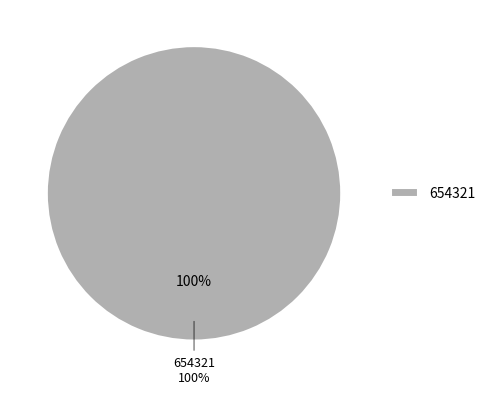

True or false: 654321 accounts for 99% of the total.

False